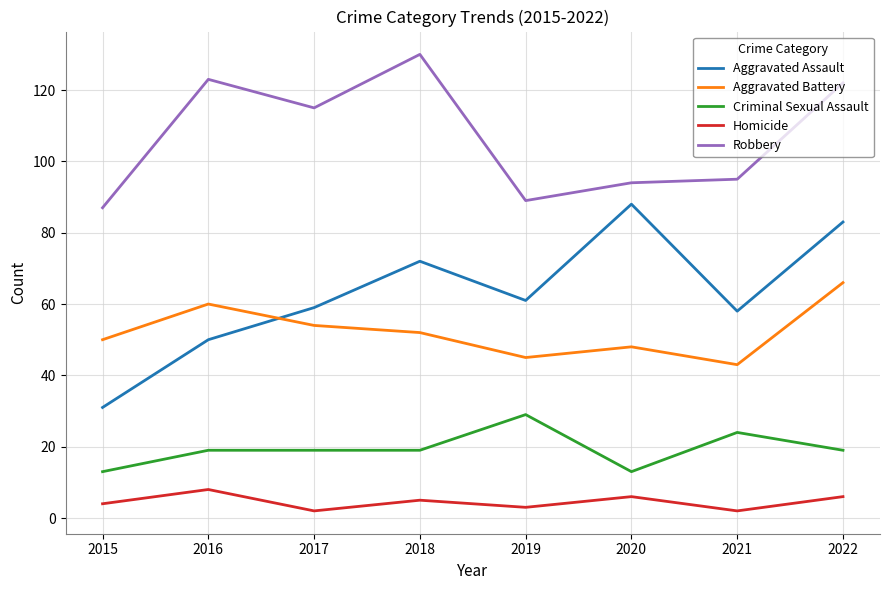

What is the sum of the Robbery values at 2021 and 2016?

218